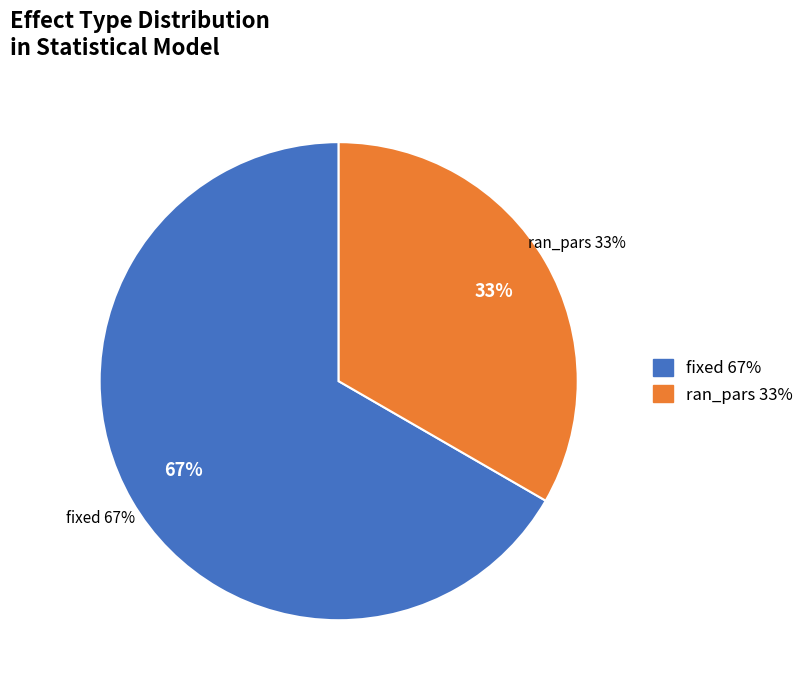

To the nearest percent, what portion does ran_pars represent?

33%